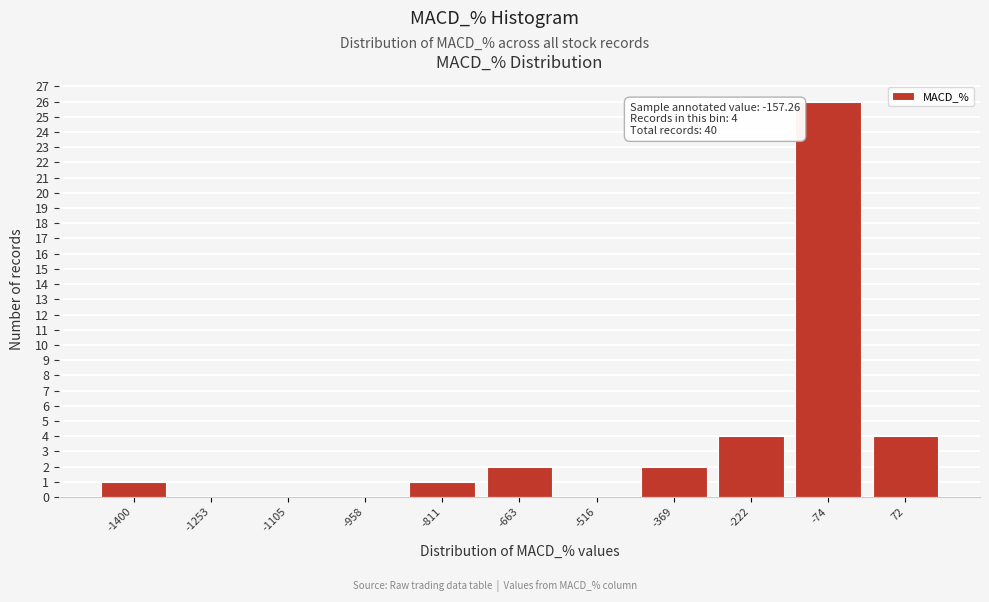

Reading left to right, transcribe all the data shown in this chart.

-1400=1	-1253=0	-1105=0	-958=0	-811=1	-663=2	-516=0	-369=2	-222=4	-74=26	72=4